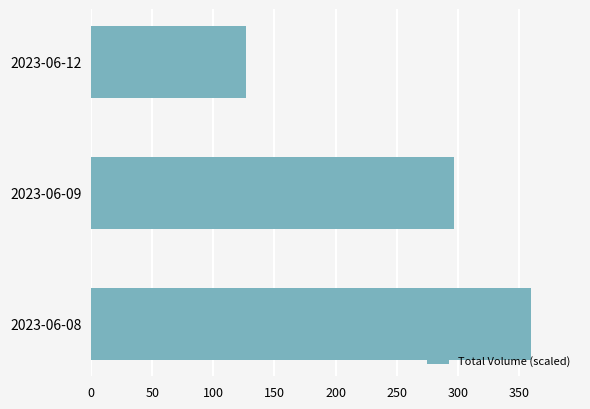

Which has a higher value, 2023-06-12 or 2023-06-09?

2023-06-09